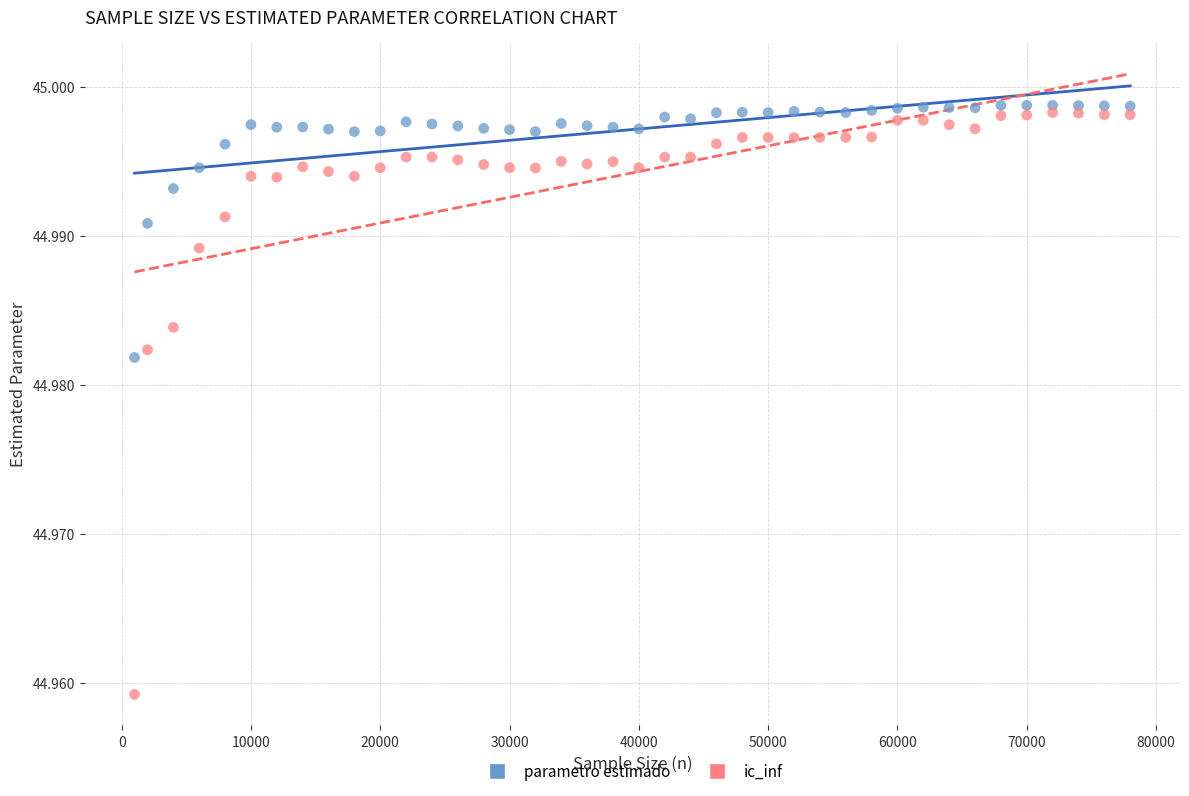

Which series reaches the minimum Y coordinate?

ic_inf